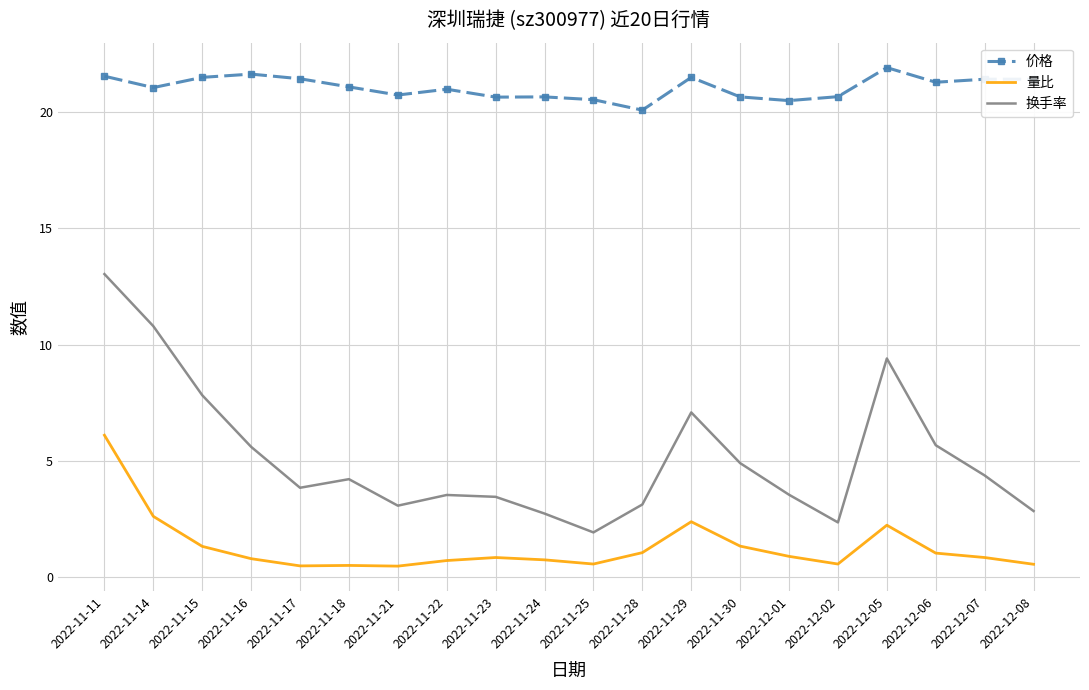

List the series in order of their peak value, lowest first.

量比, 换手率, 价格